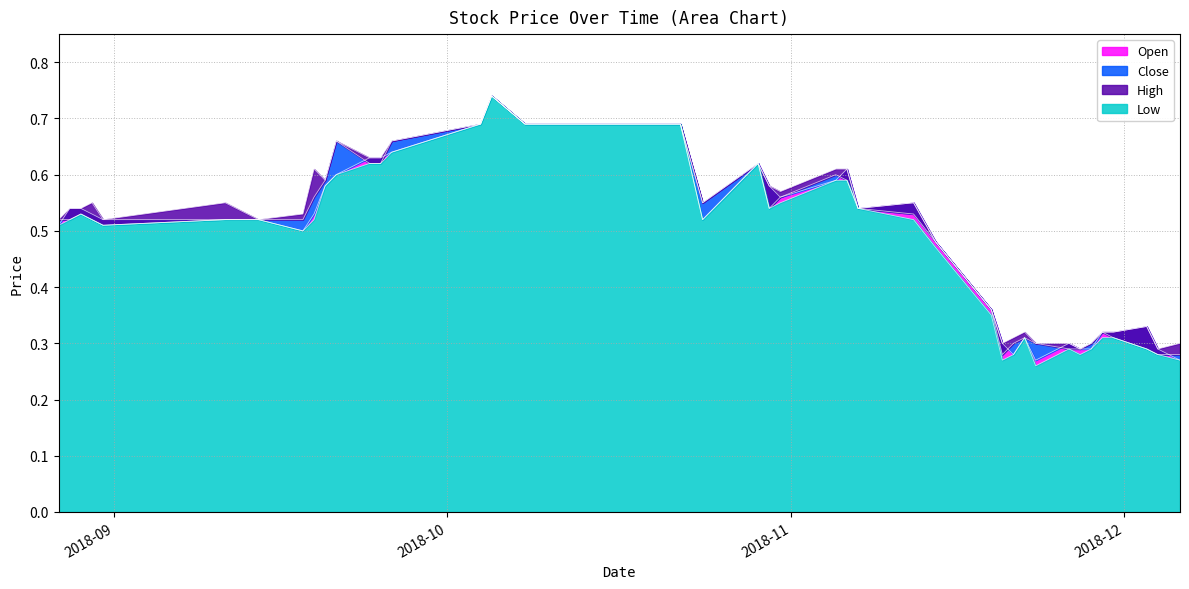

Which series changed the most between 2018-11-30 and 2018-12-04?

High